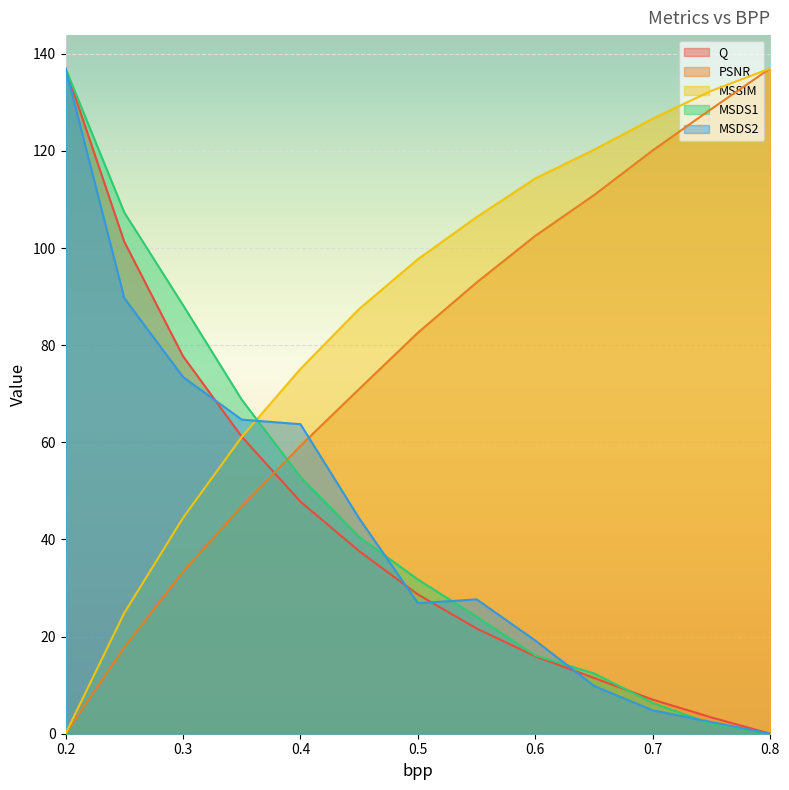

The PSNR series shows 137.0 at 0.8. True or false?

True